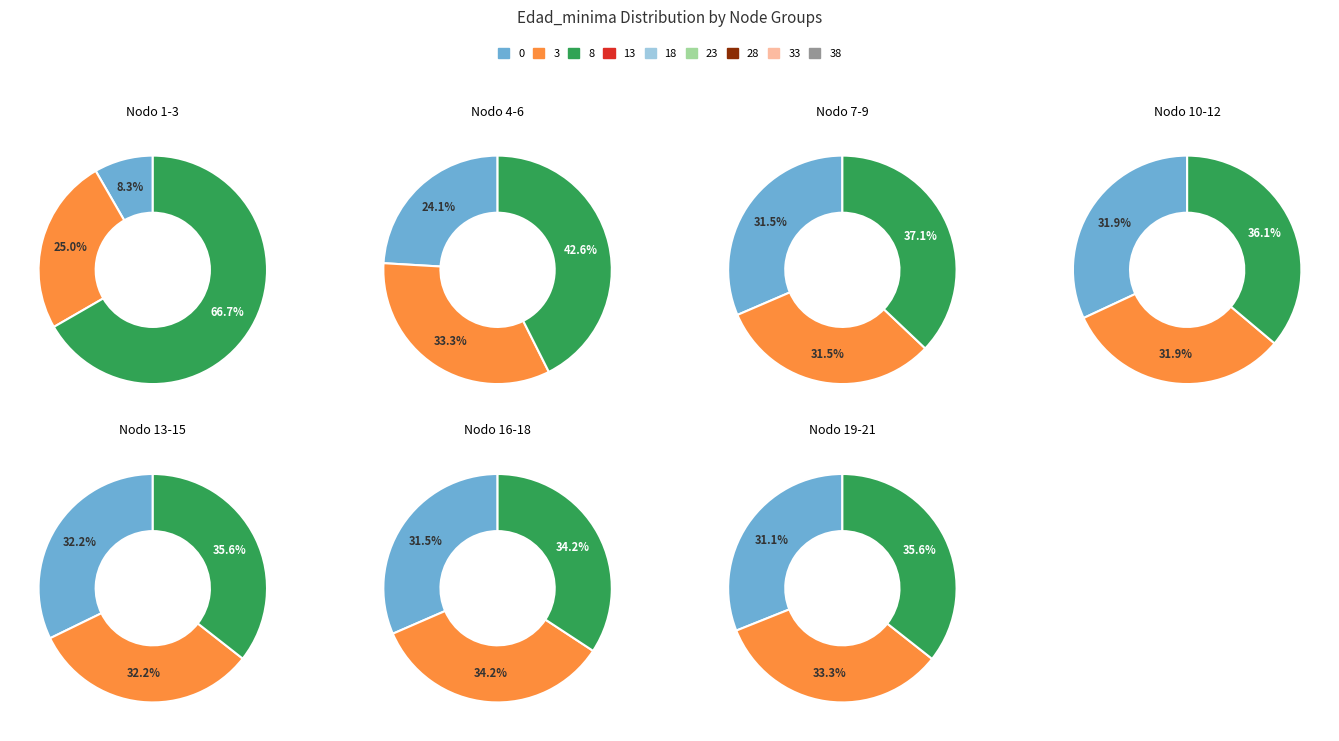

Count the number of slices in the pie.

21